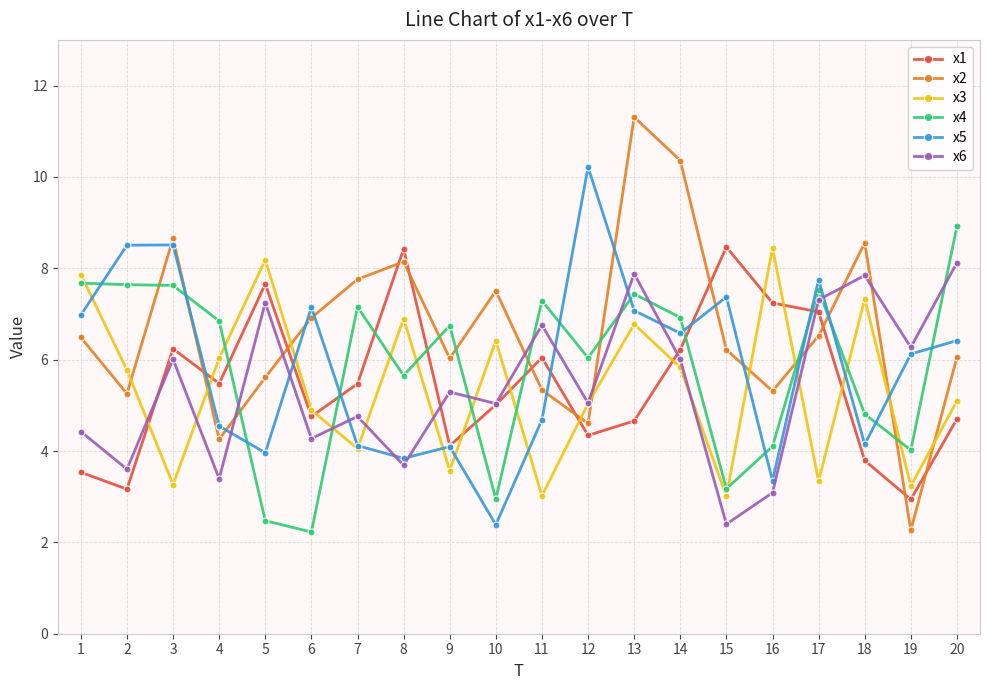

How many series are shown in this chart?

6